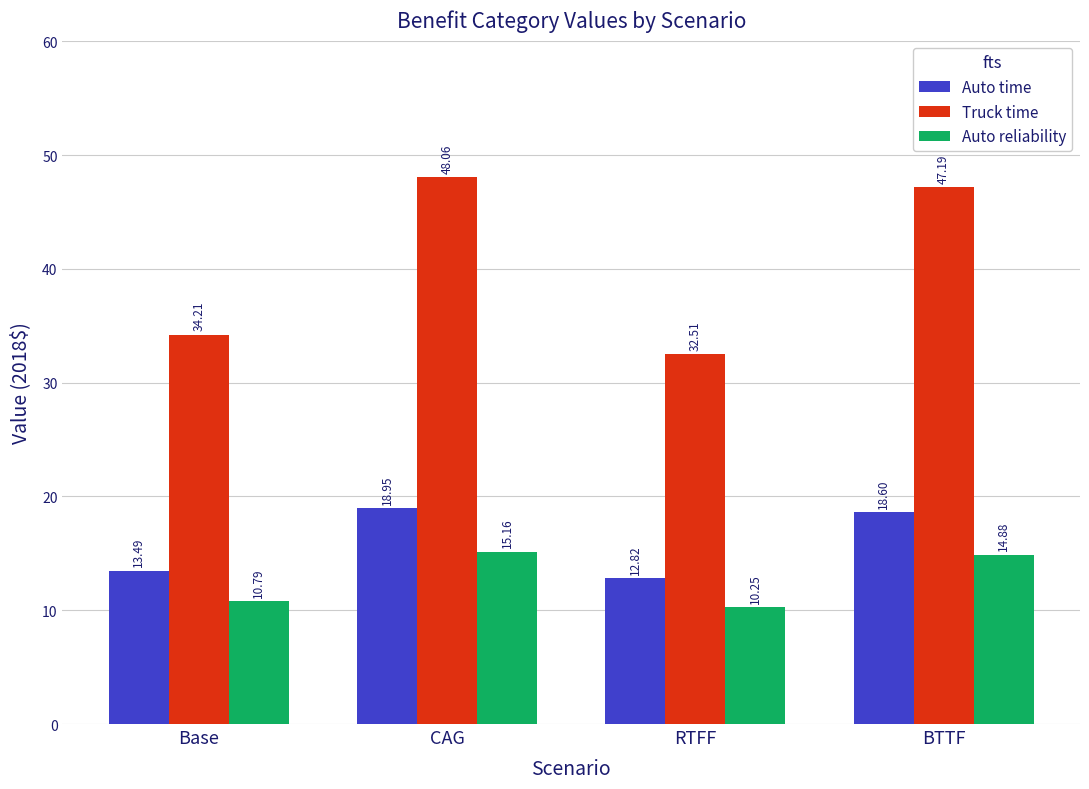

What is the difference between the second highest and second lowest values in the Auto time series?

5.1